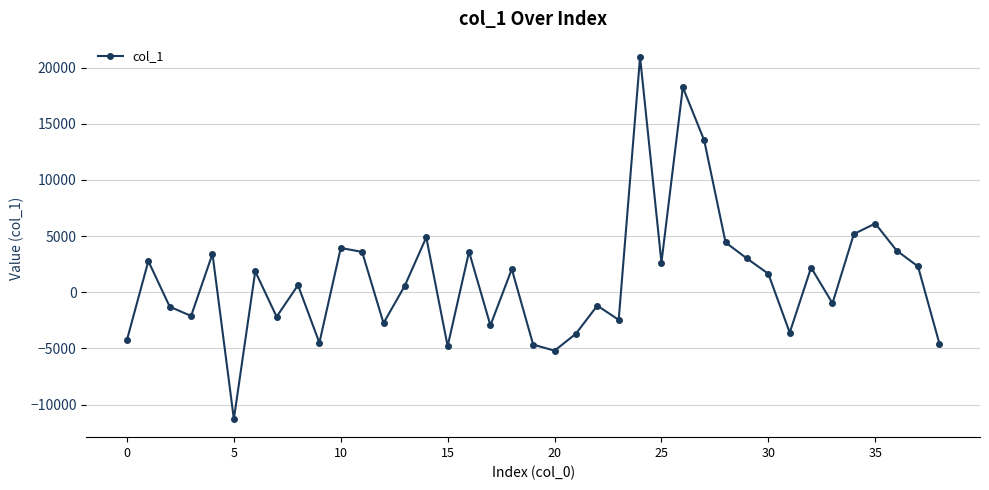

How many data points are less than 1643?

19